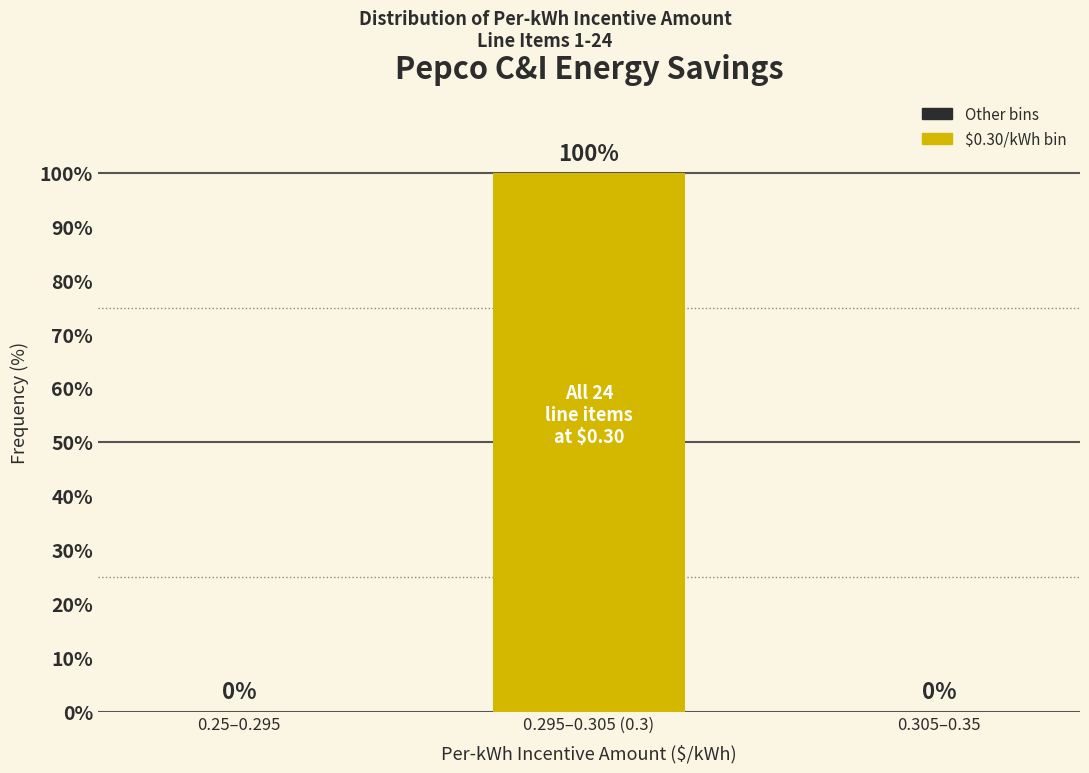

Reading left to right, what are all the values shown in this chart?

0.25–0.295=0	0.295–0.305 (0.3)=100	0.305–0.35=0